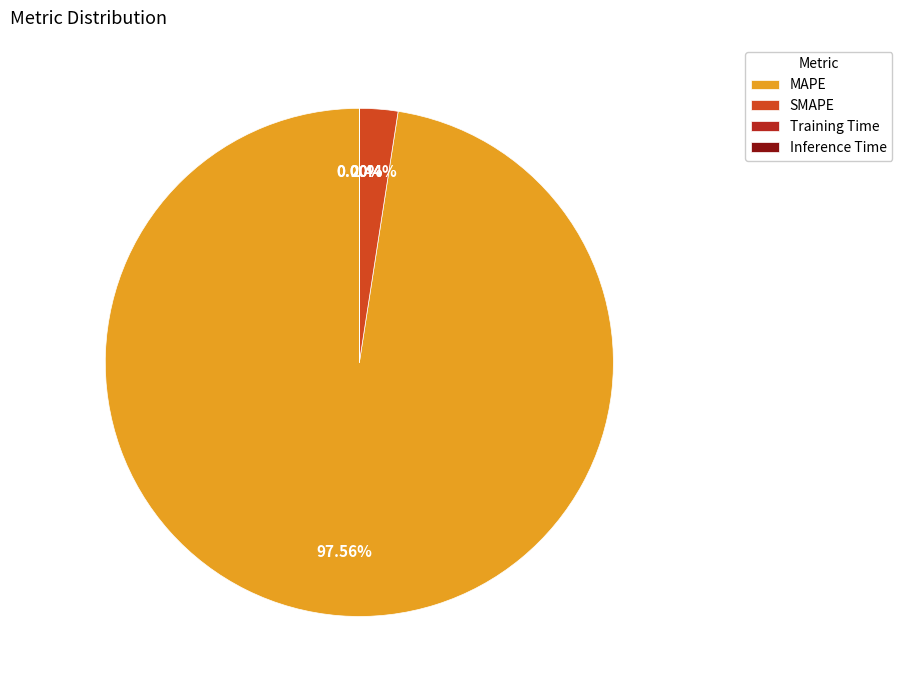

Which slice is the largest?

MAPE